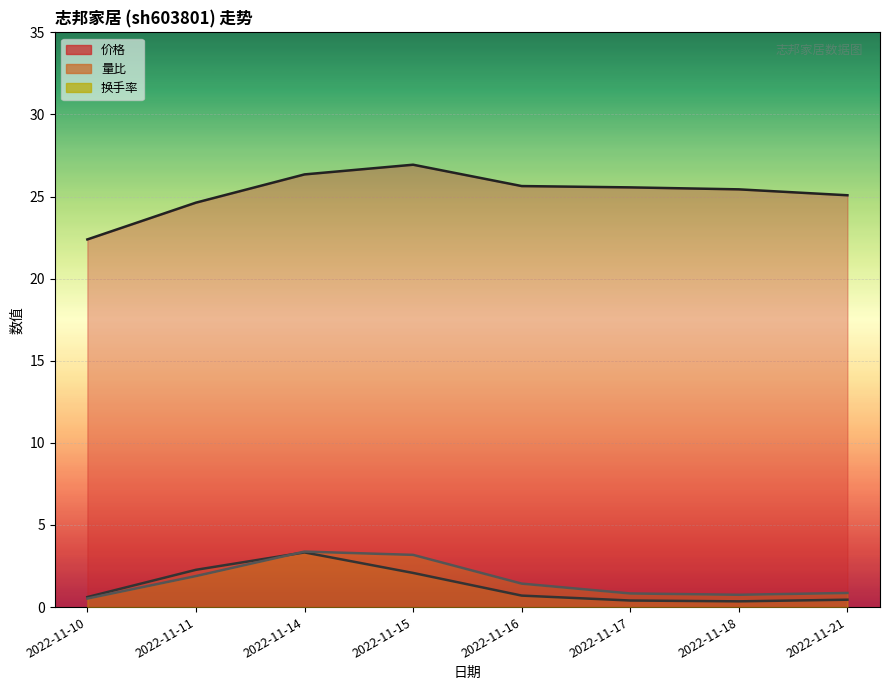

Which series has the largest total across all categories?

价格